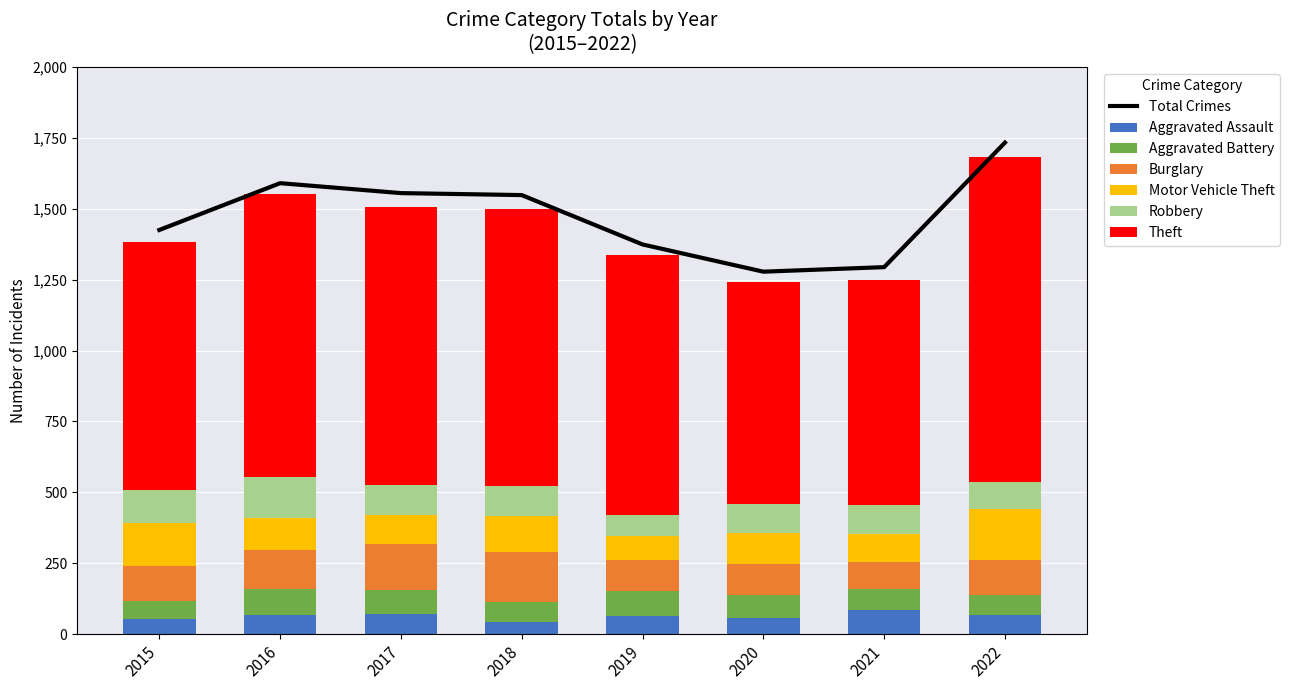

Is it true that Aggravated Assault equals 37 at 2017?

False